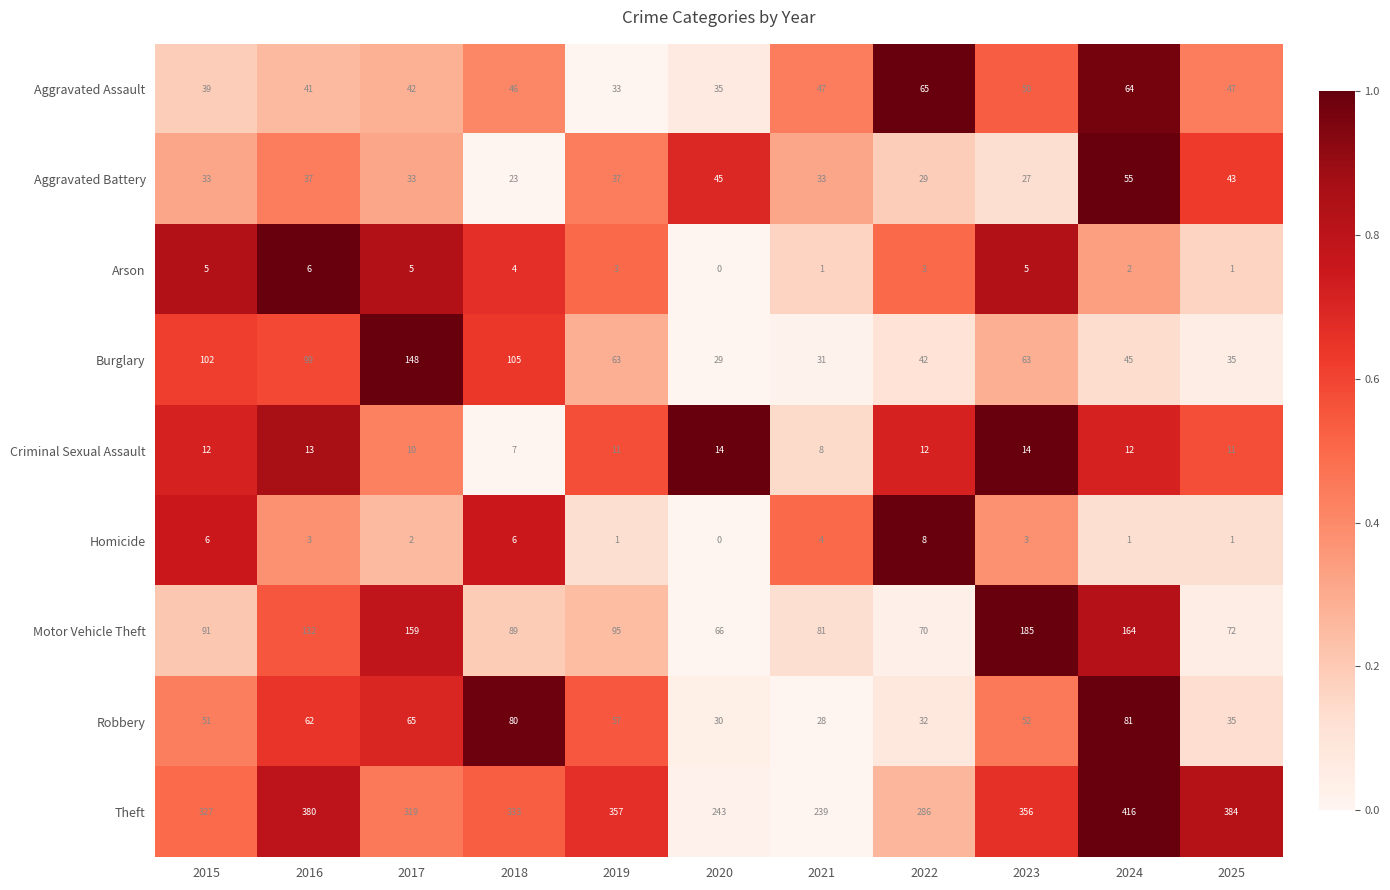

What is the spread (max minus min) of values at 2021?

238